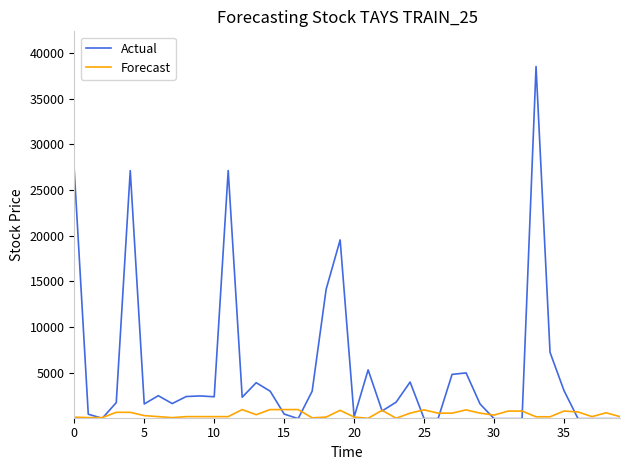

Which series has the widest spread of values?

Actual